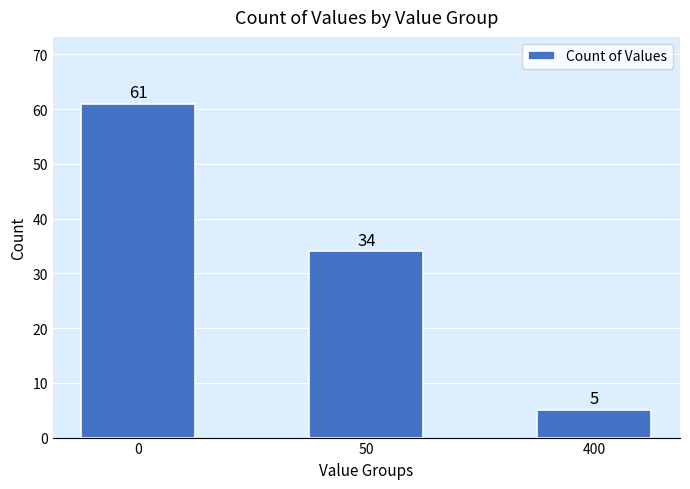

Reading left to right, list all the values displayed in this chart.

61	34	5